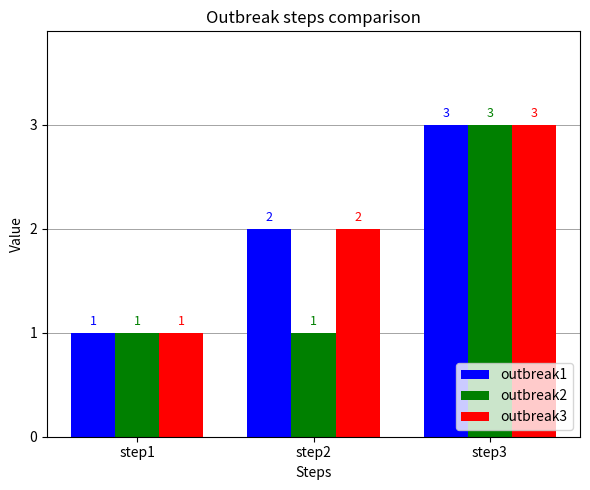

Is the value of outbreak1 at step3 greater than the value of outbreak3 at step2?

Yes